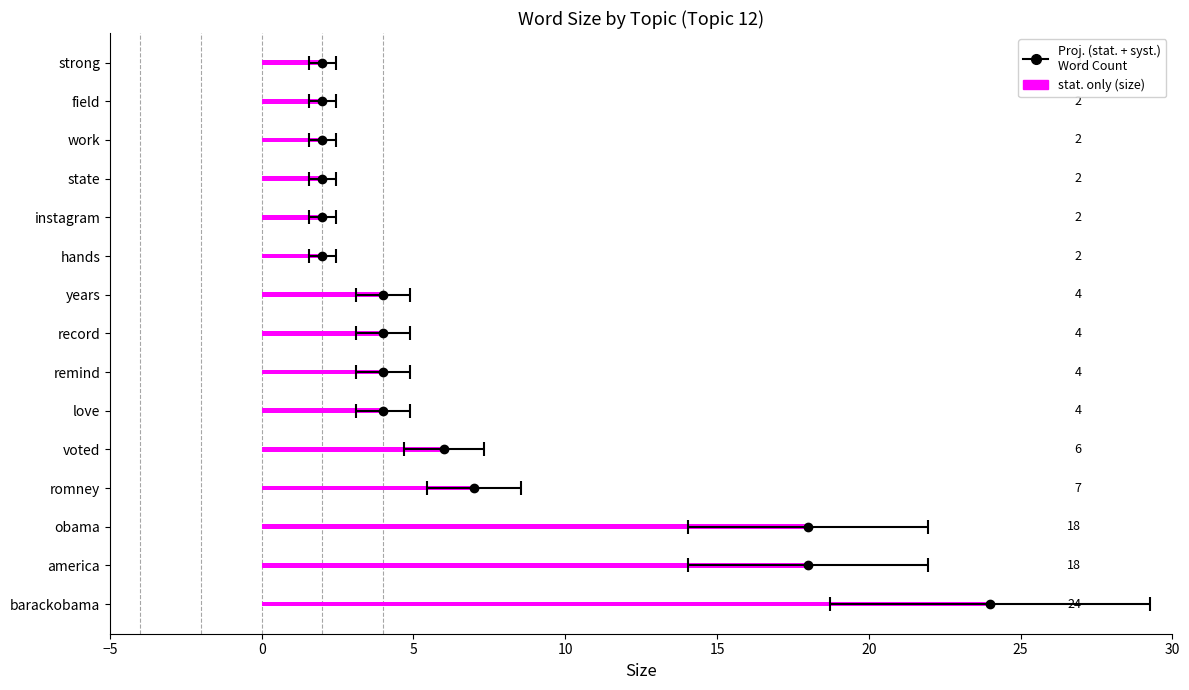

How many categories are shown in the chart?

15